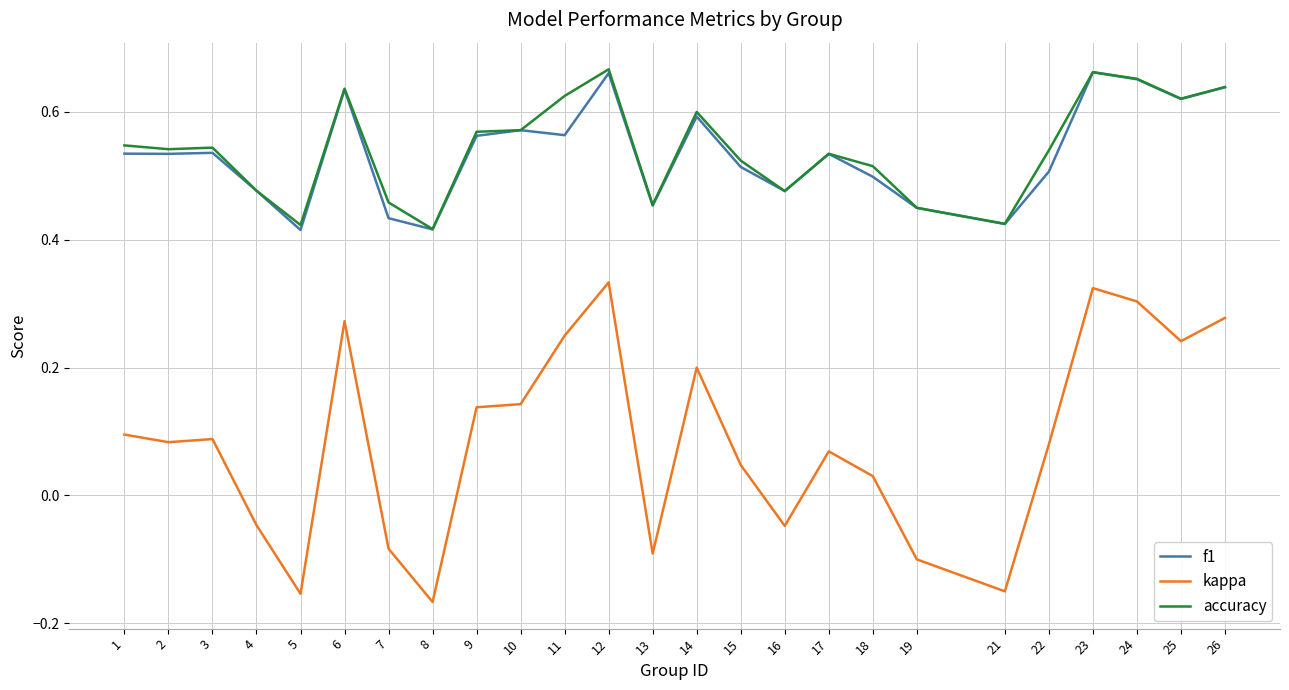

The value of accuracy at 2 is 0.5. True or false?

True